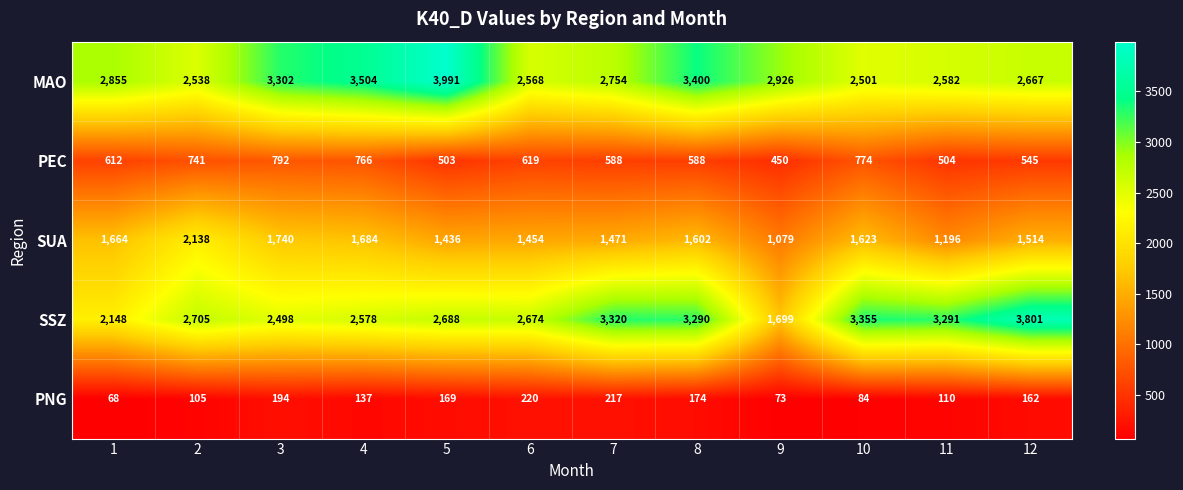

Which series changed the most between 7 and 10?

MAO